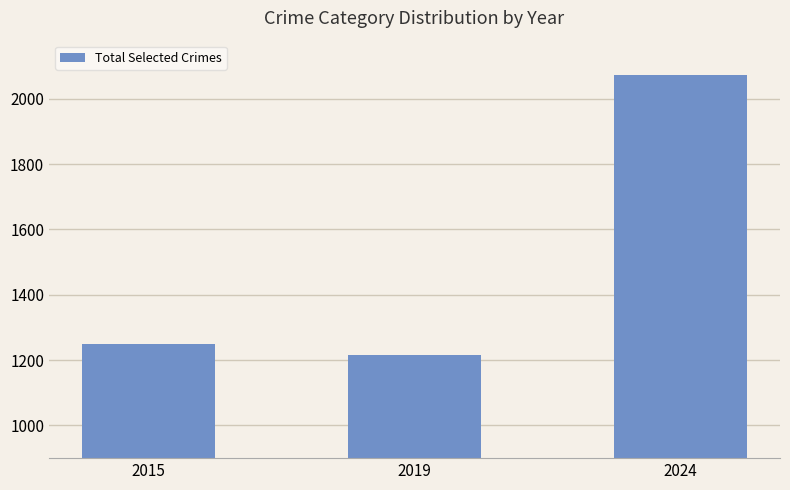

Does the chart contain stacked bars?

No